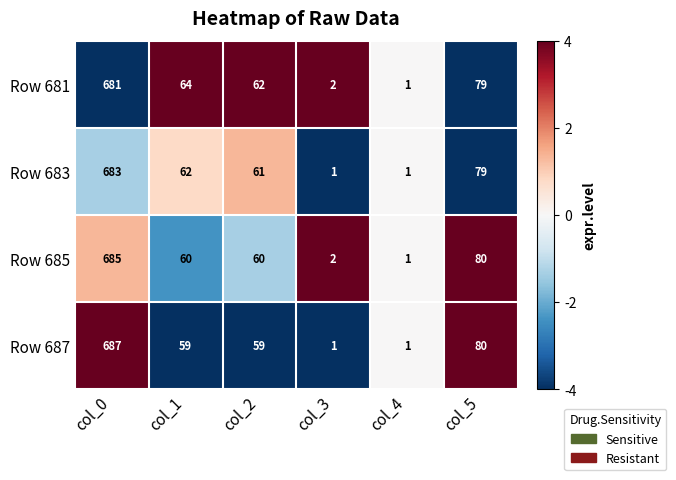

Which series changed the most between col_0 and col_3?

Row 687